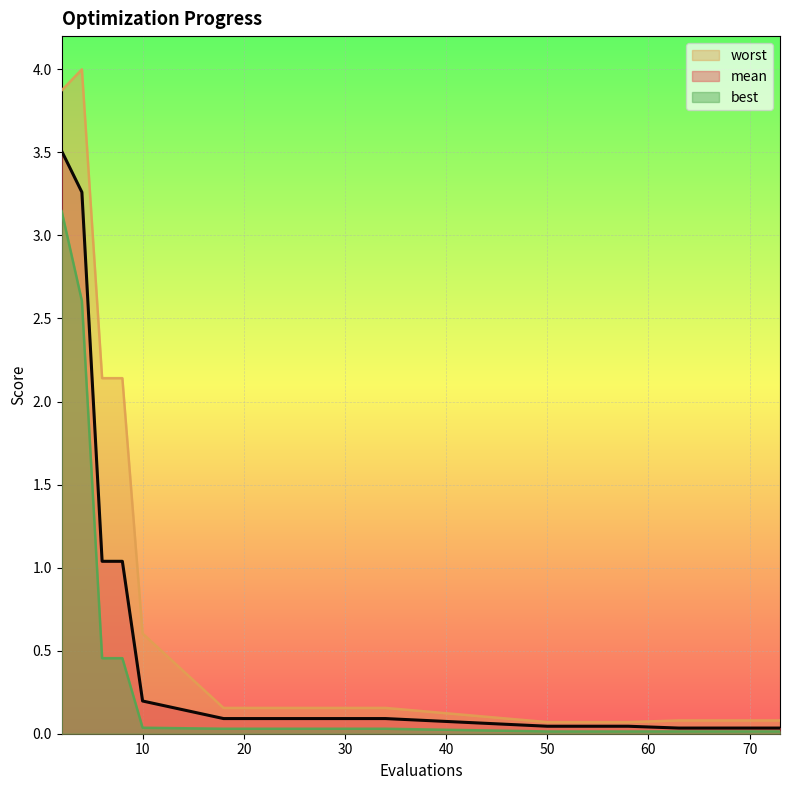

What is the difference between the maximum and minimum values in the worst series?

3.9